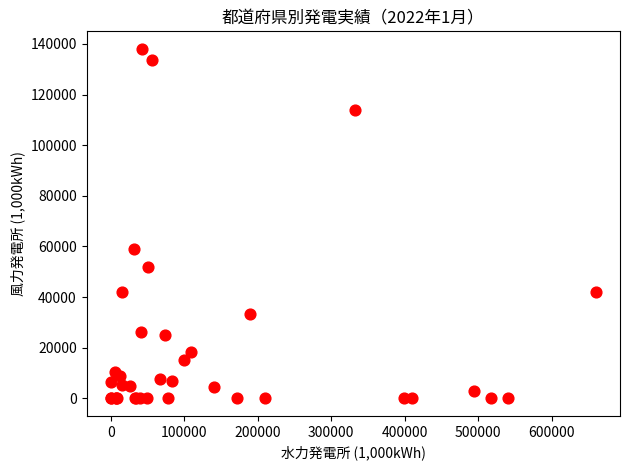

What Y value in the scatter plot is closest to 69028?

59090.7